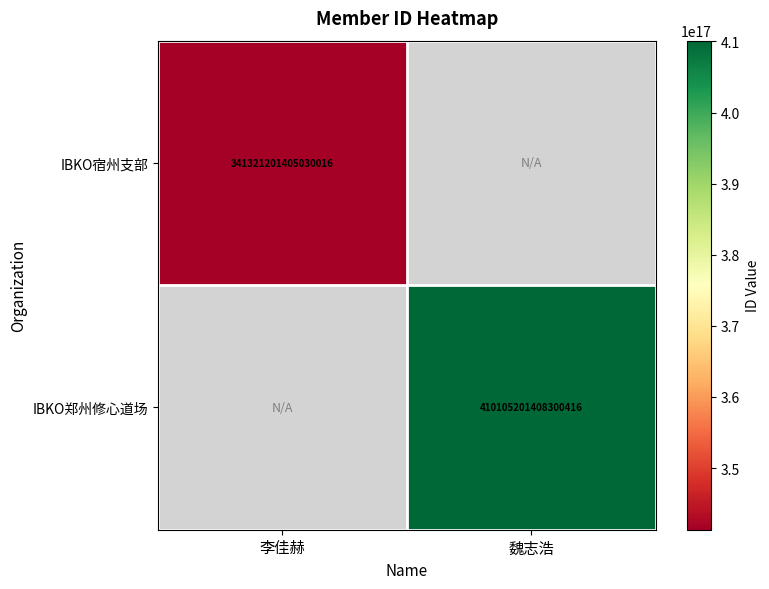

The IBKO郑州修心道场 series shows 410105201408300416 at 魏志浩. True or false?

True